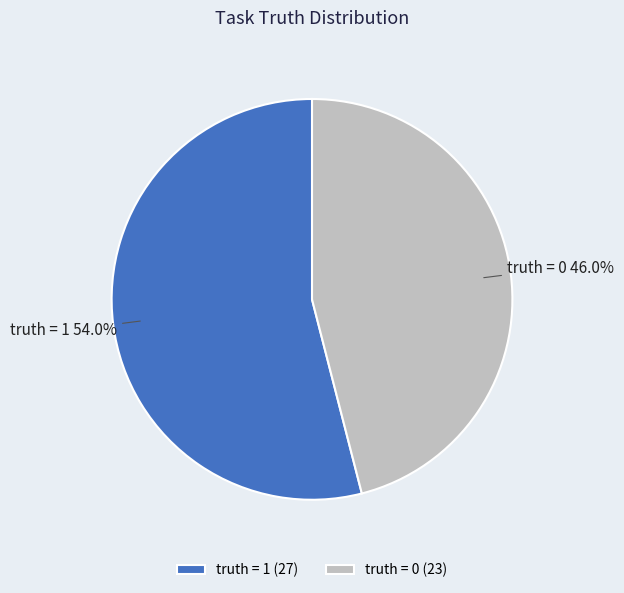

Count the number of slices in the pie.

2